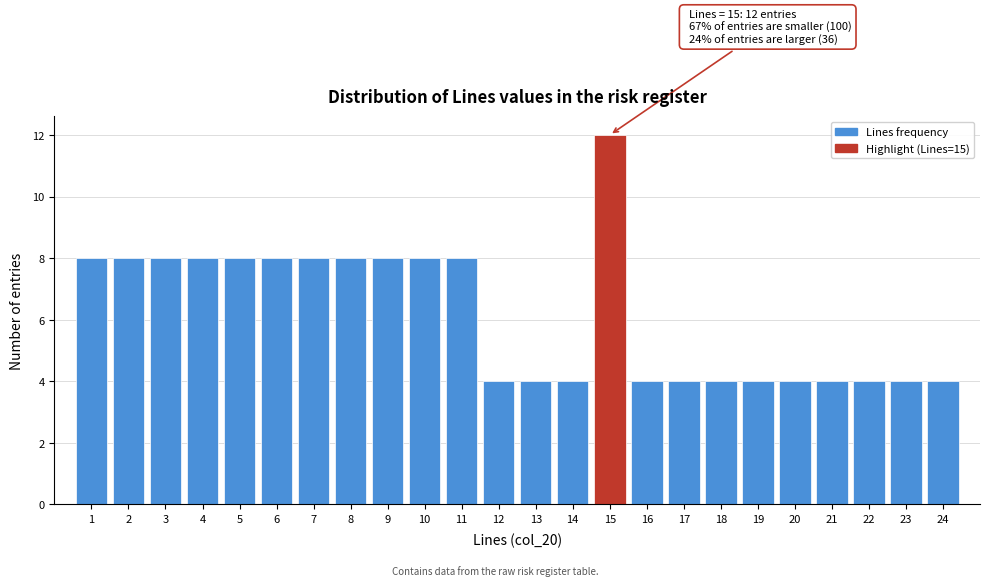

Over which range of the x-axis is the bar tallest?

14.5 to 15.5